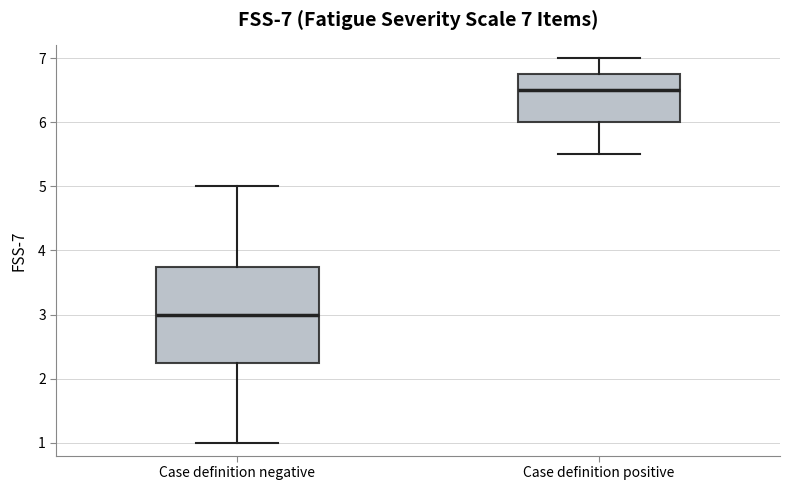

Which box is the tallest, from its lower edge to its upper edge?

Case definition negative